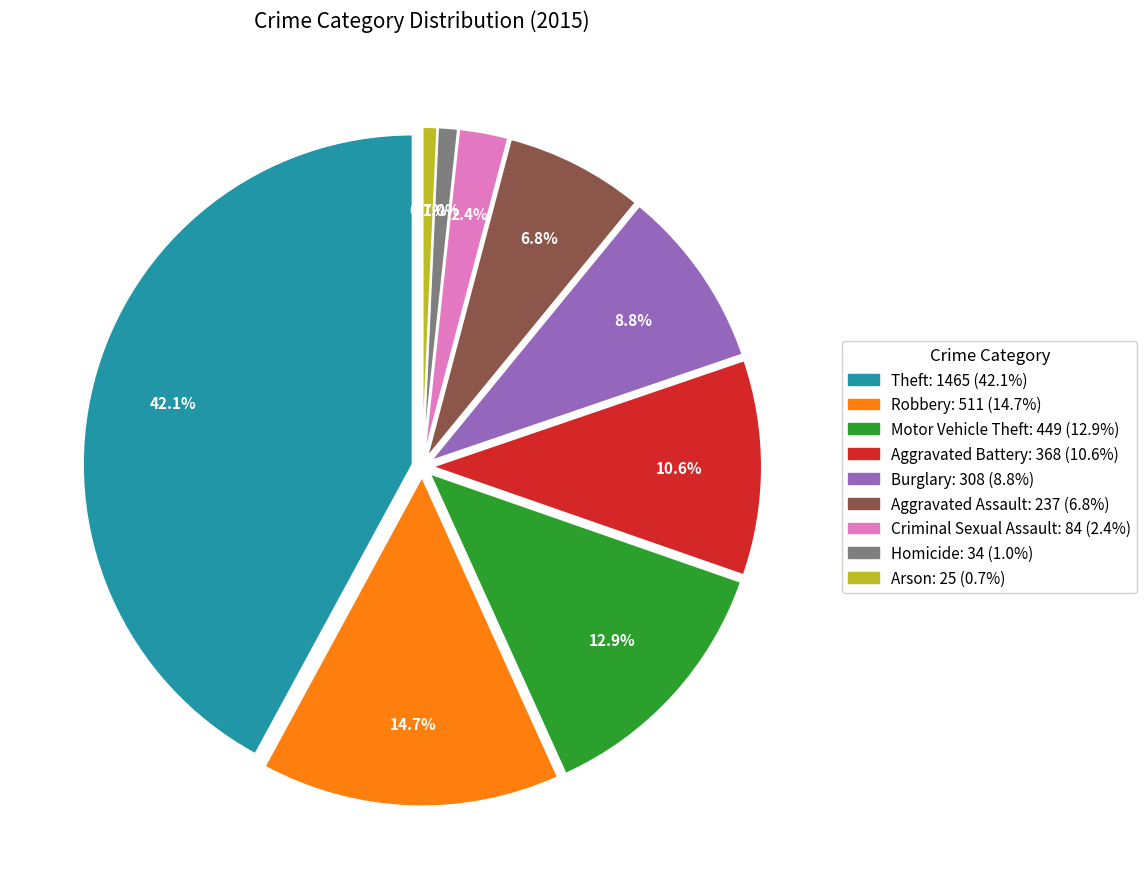

To the nearest percent, what is the difference between the Motor Vehicle Theft and Robbery slice percentages?

2%